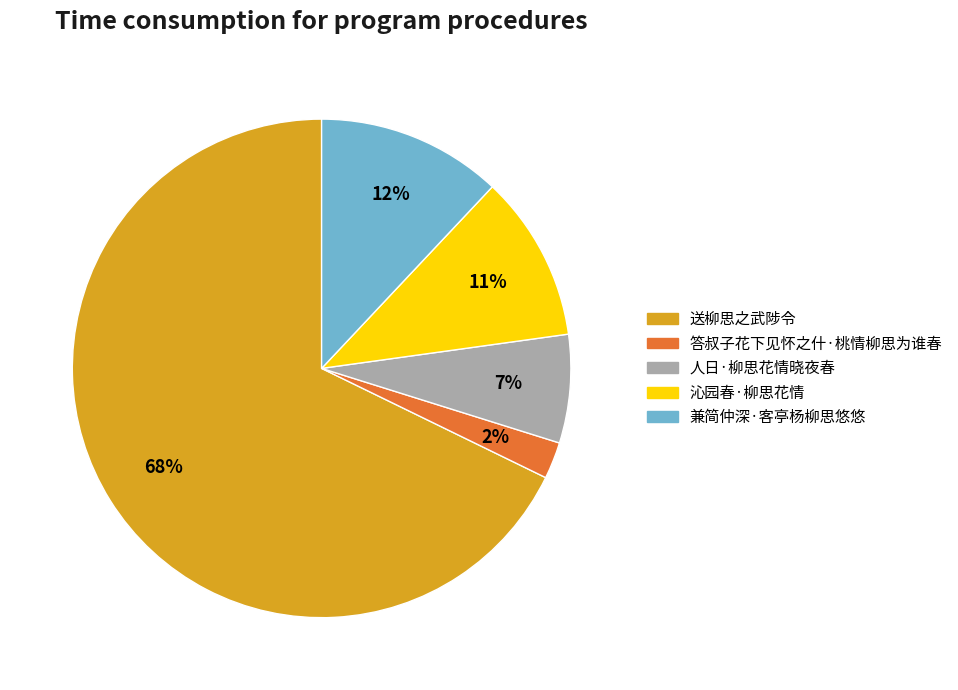

To the nearest percent, what percentage of the pie is 送柳思之武陟令?

68%